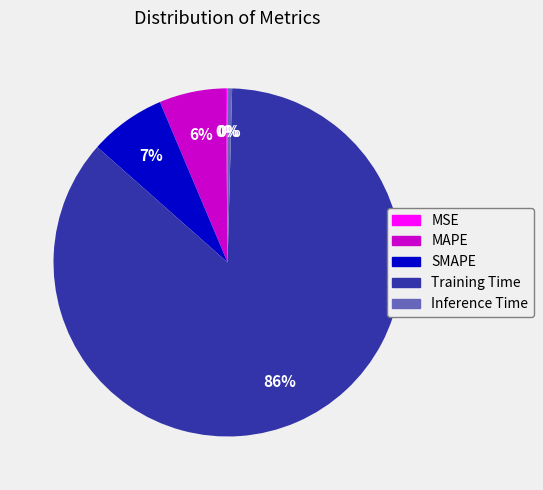

Between SMAPE and Inference Time, which is larger?

SMAPE